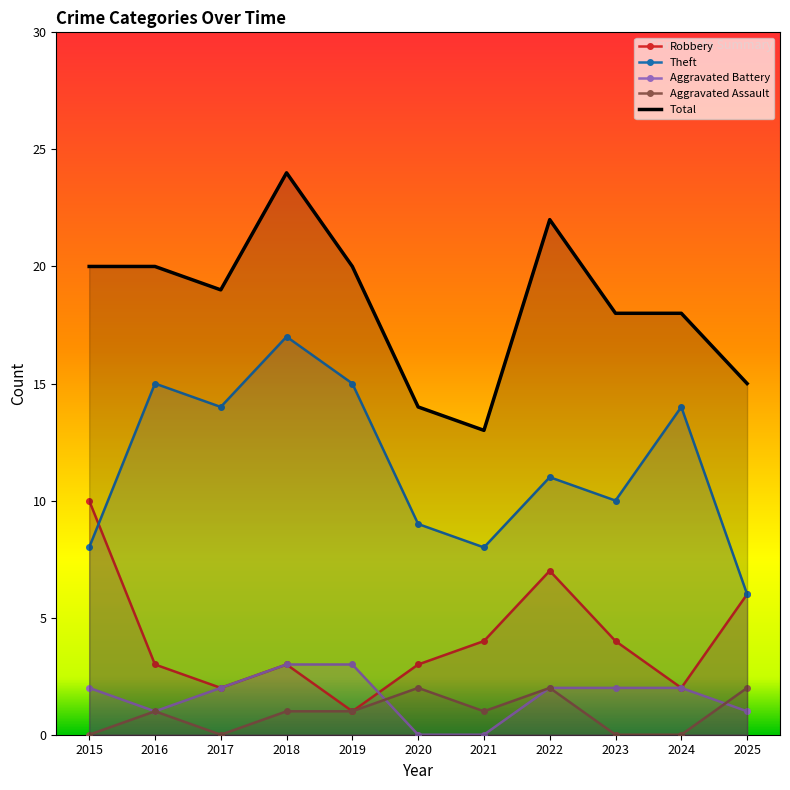

List the series in order of their peak value, lowest first.

Aggravated Assault, Aggravated Battery, Robbery, Theft, Total